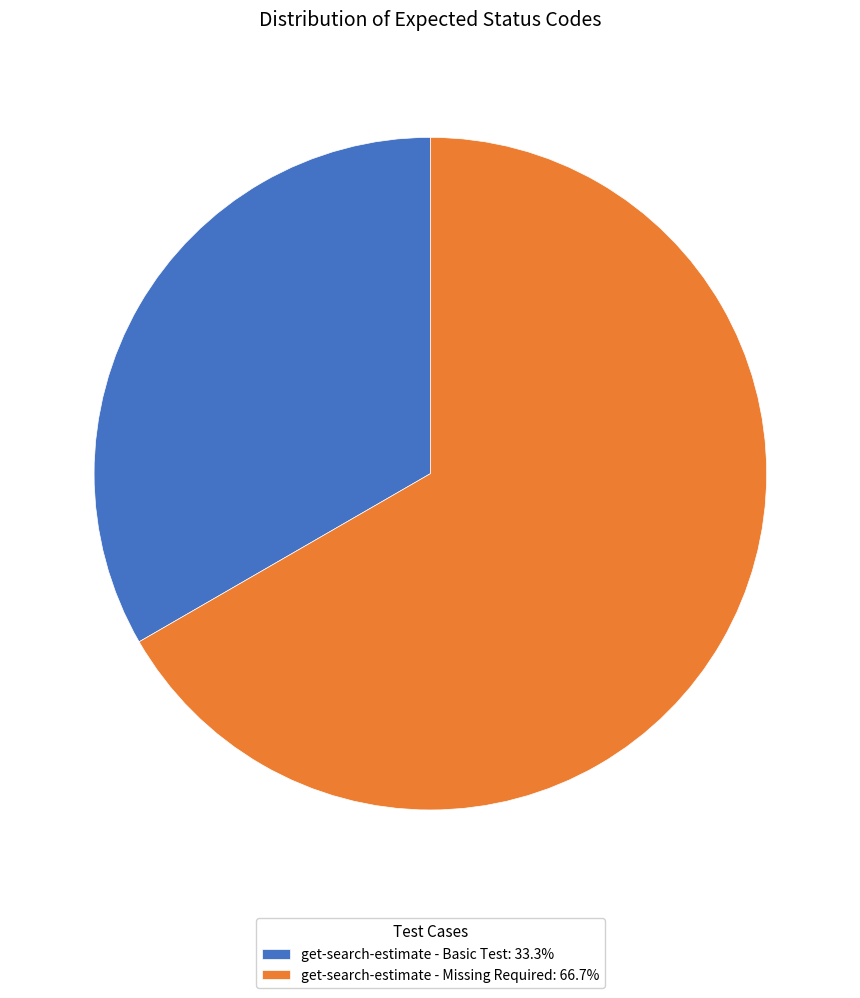

Is there any slice that represents more than half of the pie?

Yes